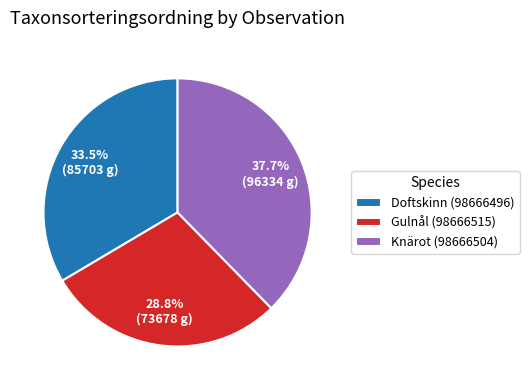

Does Gulnål (98666515) represent more than half of the total?

No